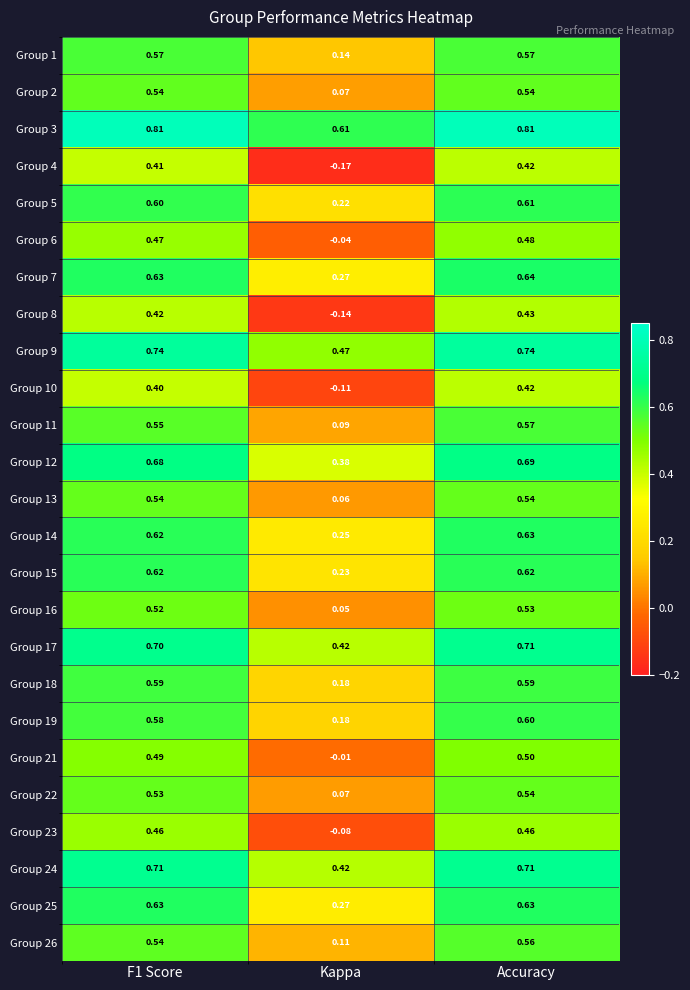

Which category has the lowest value across all series?

Kappa